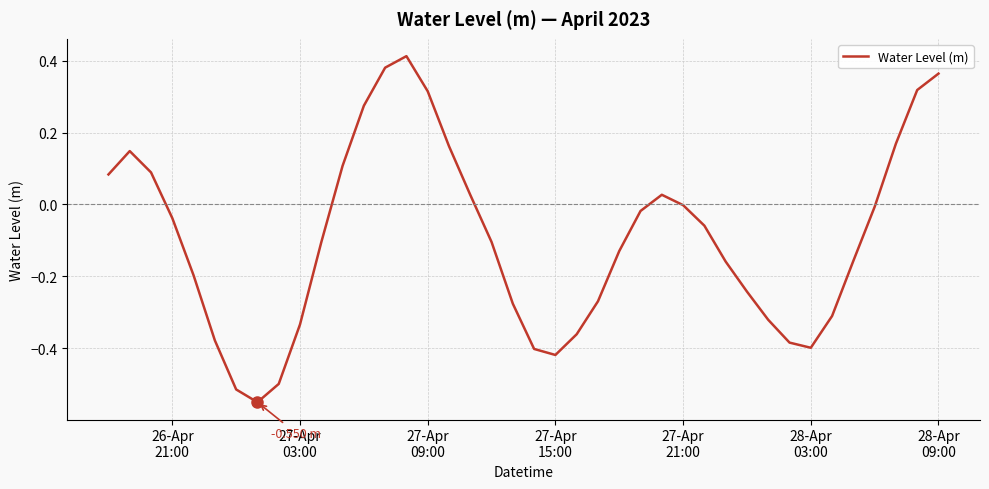

Is this an area chart (filled region under the line)?

No